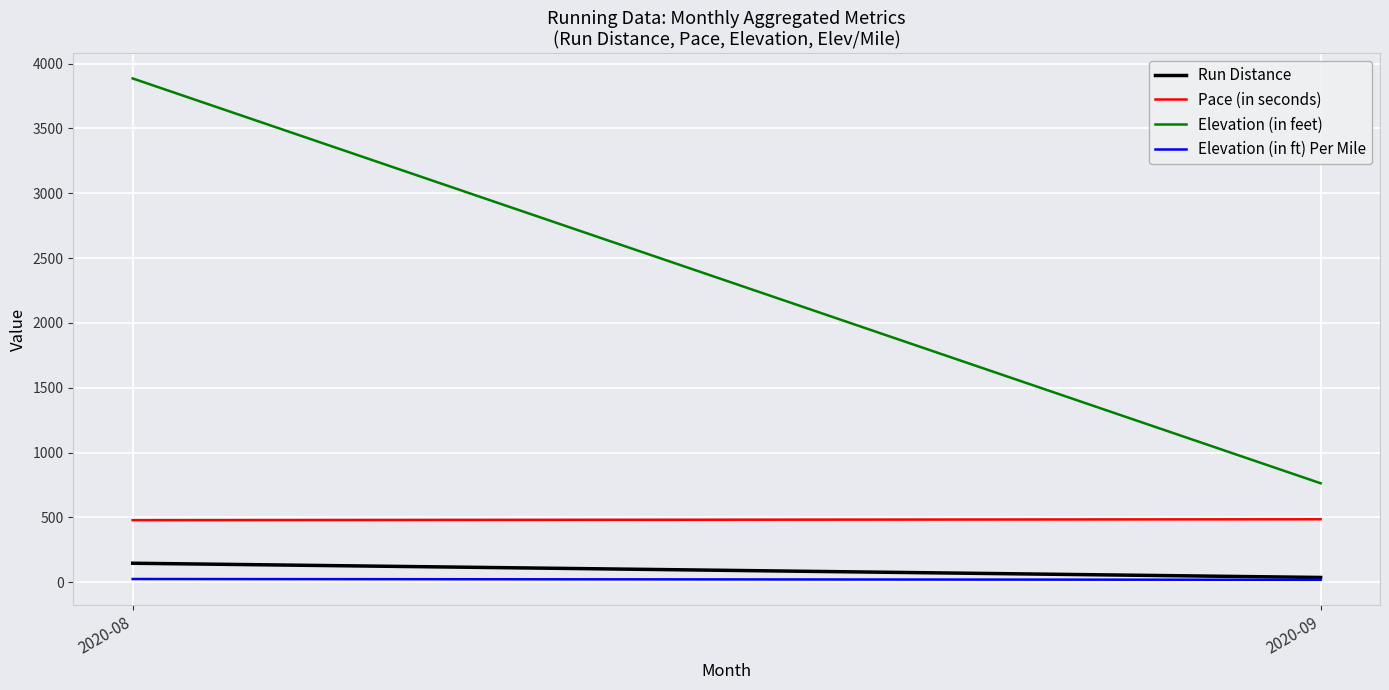

What is the difference between the Pace (in seconds) values at 2020-09 and 2020-08?

6.9